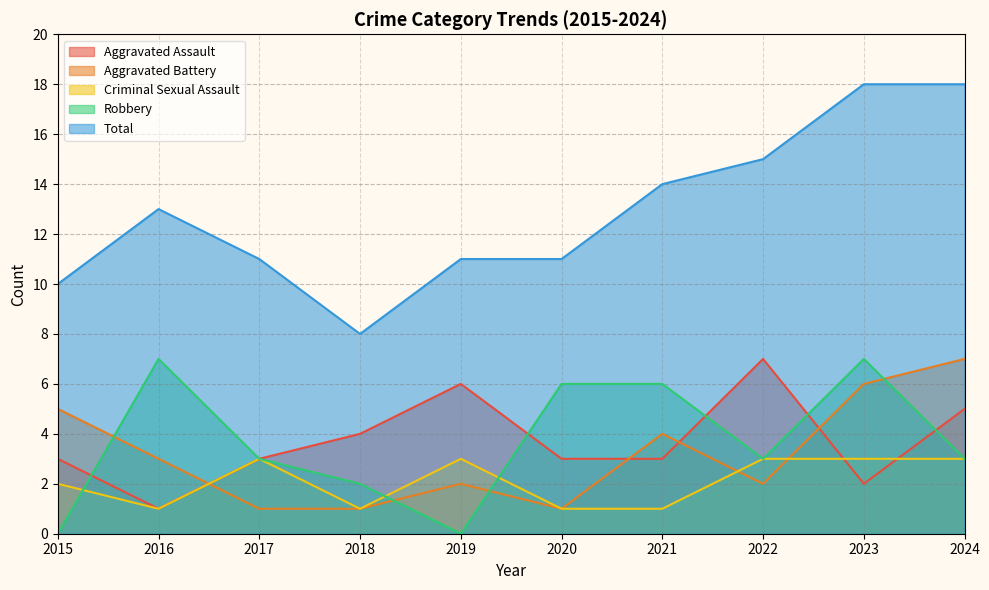

Which series has the largest total across all categories?

Total